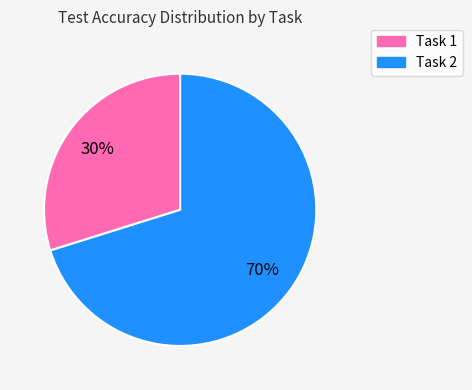

To the nearest percent, what is the average slice percentage?

50%